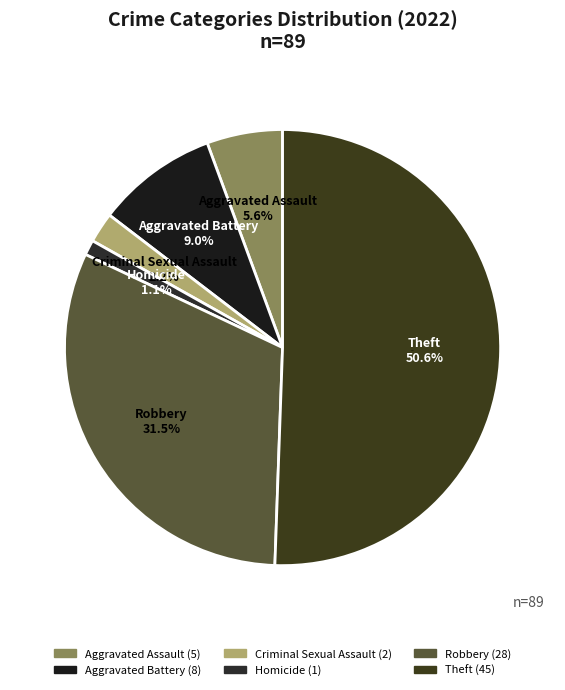

The Criminal Sexual Assault slice represents 13% of the pie. True or false?

False